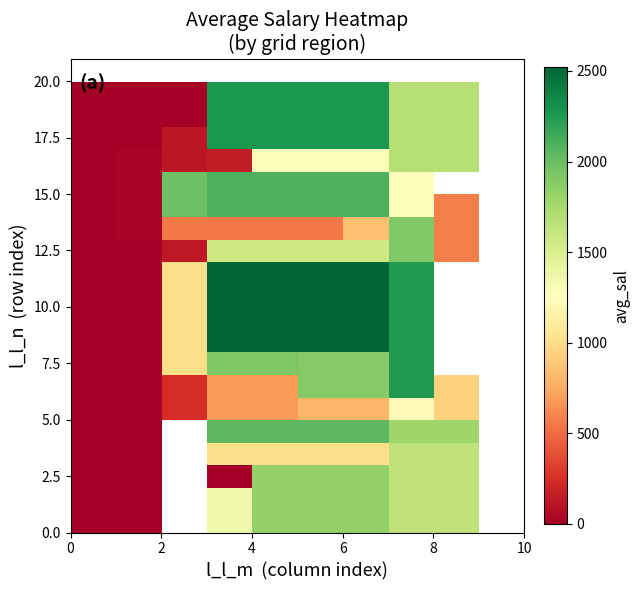

How many series are shown in this chart?

21